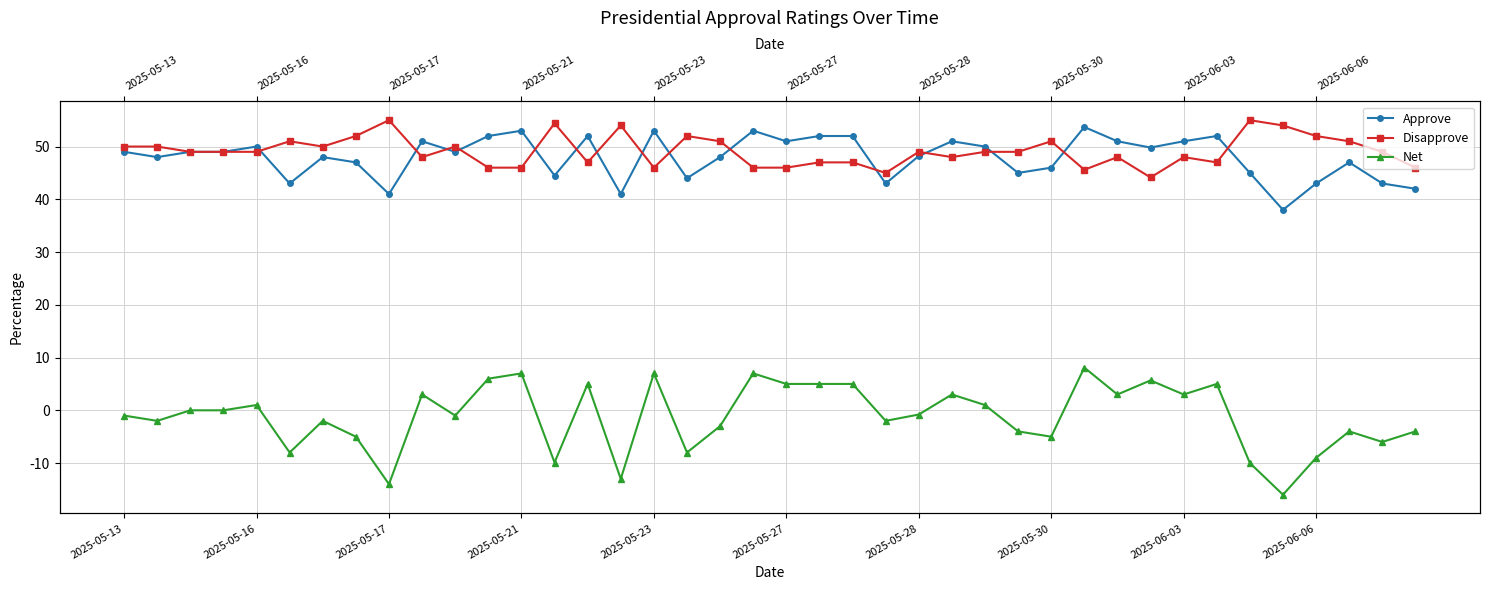

At which category is the sum across all series the highest?

29